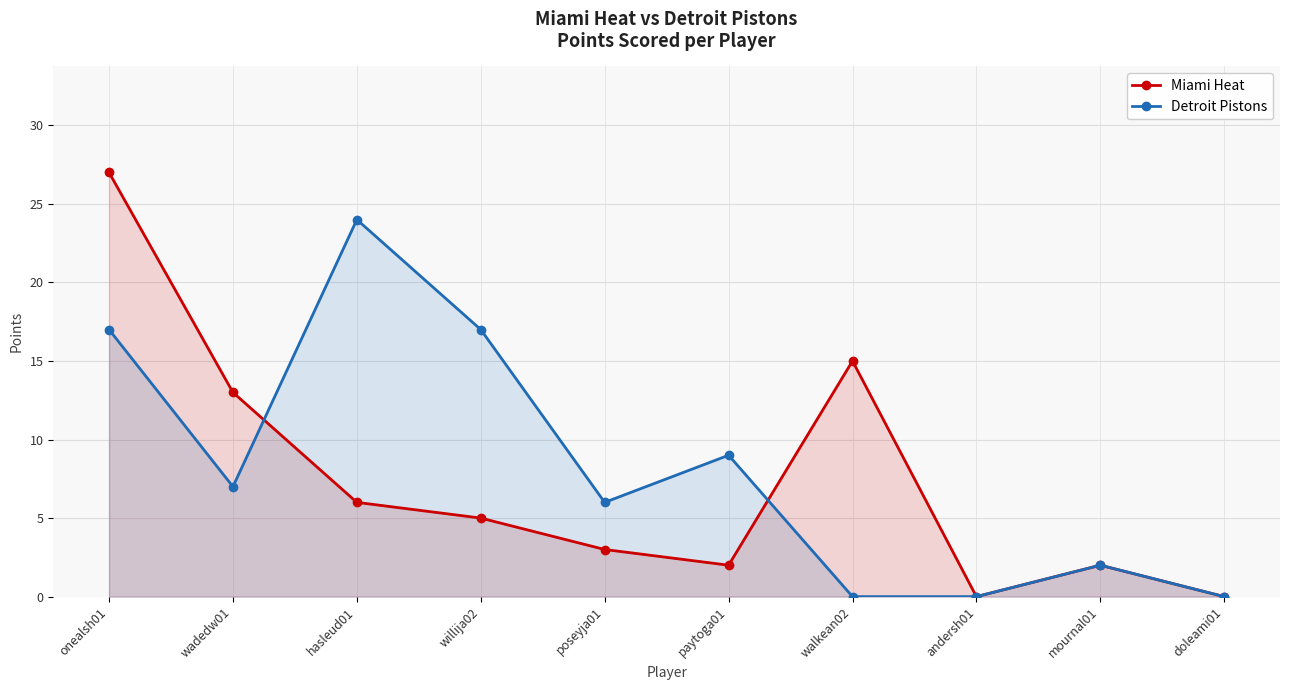

List the series in order of their peak value, highest first.

Miami Heat, Detroit Pistons